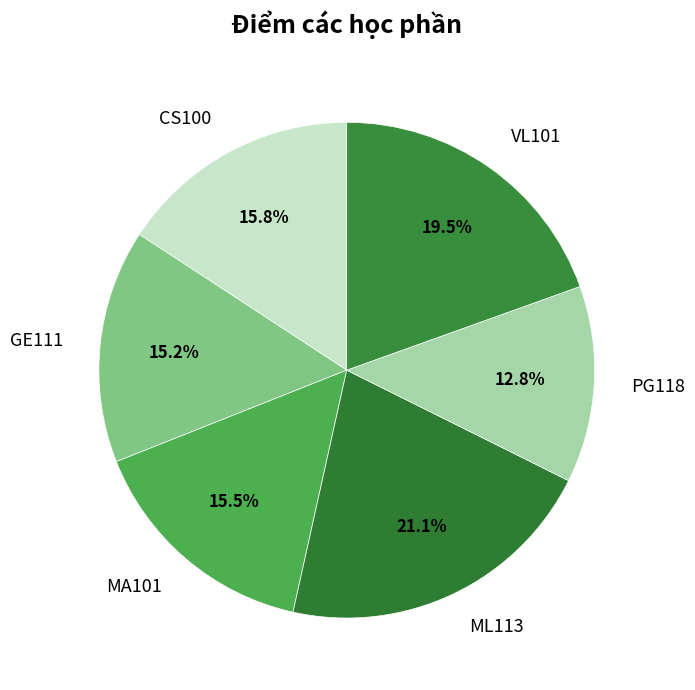

To the nearest percent, what is the difference between the largest and smallest slice percentages?

8%